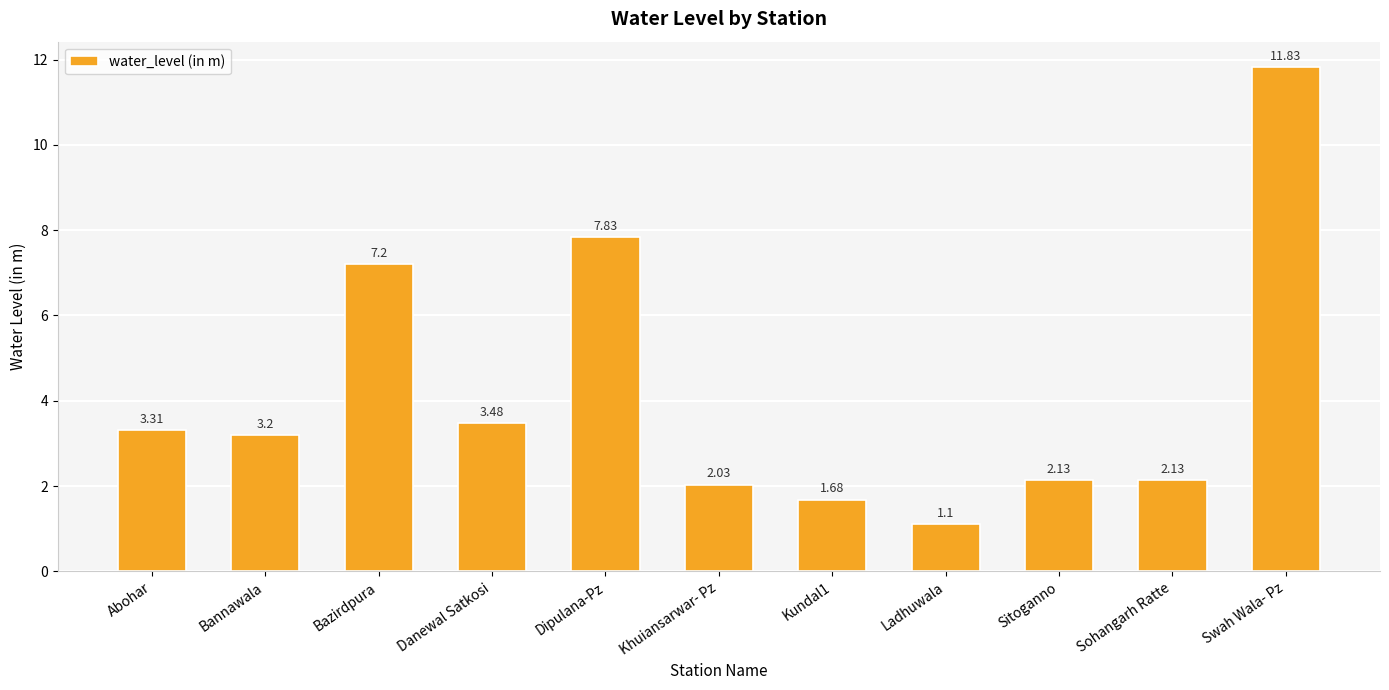

What is the greatest value displayed?

11.8